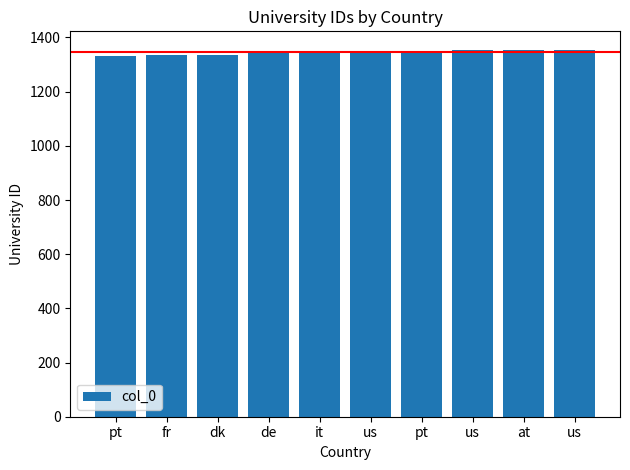

Reading right to left, extract all data points from this chart.

us=1355	at=1353	us=1352	pt=1350	us=1349	it=1343	de=1341	dk=1337	fr=1334	pt=1333